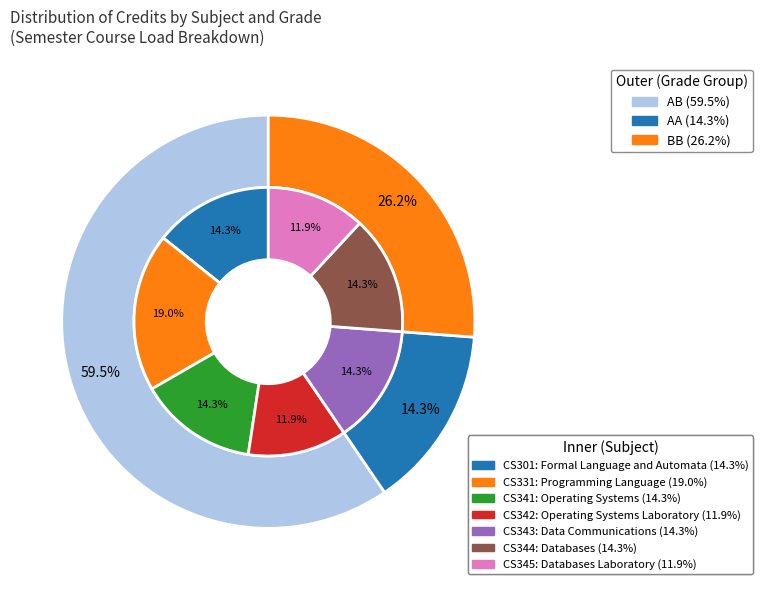

The CS342 slice represents 12% of the pie. True or false?

True